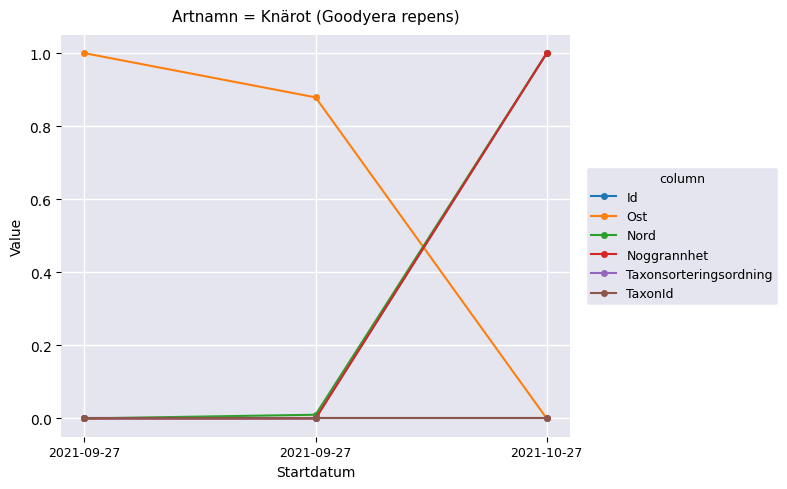

What is the greatest value displayed?

1.0